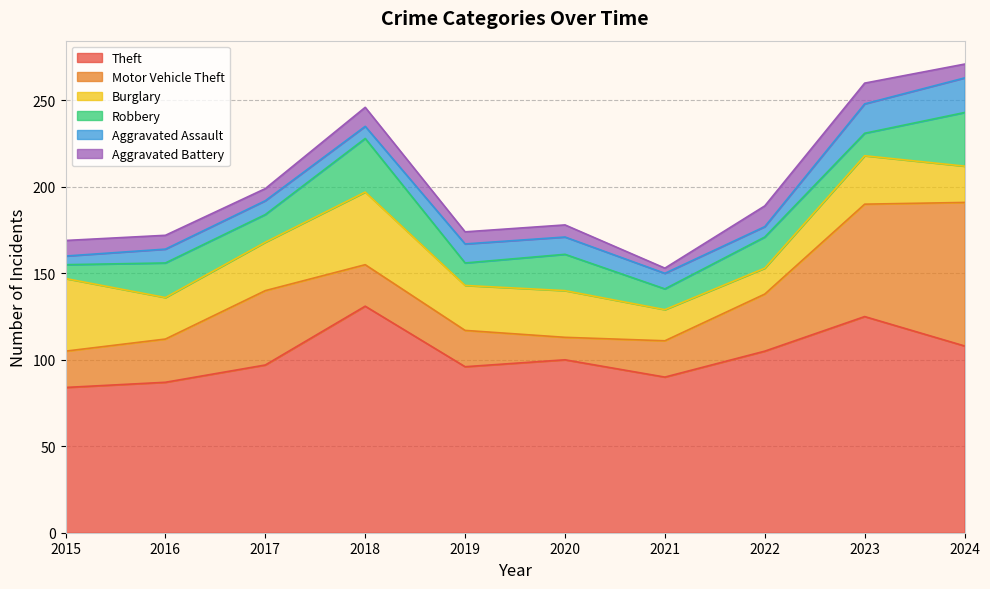

Reading left to right, what are all the values shown in this chart?

Theft: 2015=84	2016=87	2017=97	2018=131	2019=96	2020=100	2021=90	2022=105	2023=125	2024=108
Motor Vehicle Theft: 2015=21	2016=25	2017=43	2018=24	2019=21	2020=13	2021=21	2022=33	2023=65	2024=83
Burglary: 2015=42	2016=24	2017=28	2018=42	2019=26	2020=27	2021=18	2022=15	2023=28	2024=21
Robbery: 2015=8	2016=20	2017=16	2018=31	2019=13	2020=21	2021=12	2022=18	2023=13	2024=31
Aggravated Assault: 2015=5	2016=8	2017=8	2018=7	2019=11	2020=10	2021=9	2022=6	2023=17	2024=20
Aggravated Battery: 2015=9	2016=8	2017=7	2018=11	2019=7	2020=7	2021=3	2022=12	2023=12	2024=8